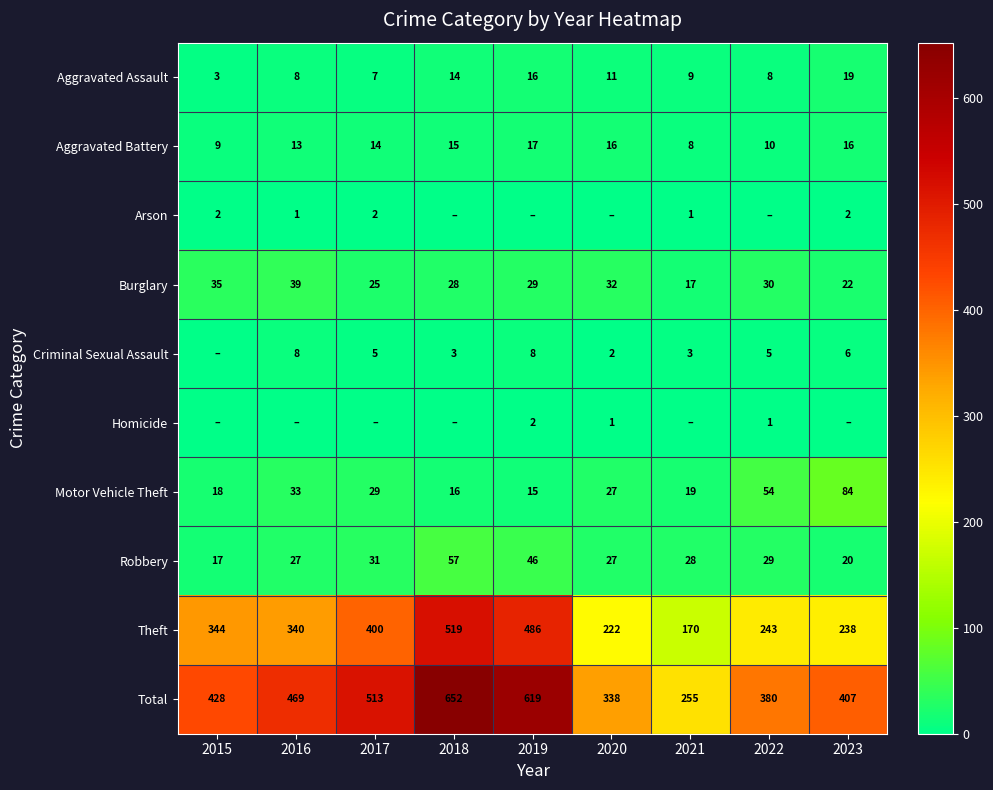

Is the value of Total at 2022 greater than the value of Burglary at 2017?

Yes